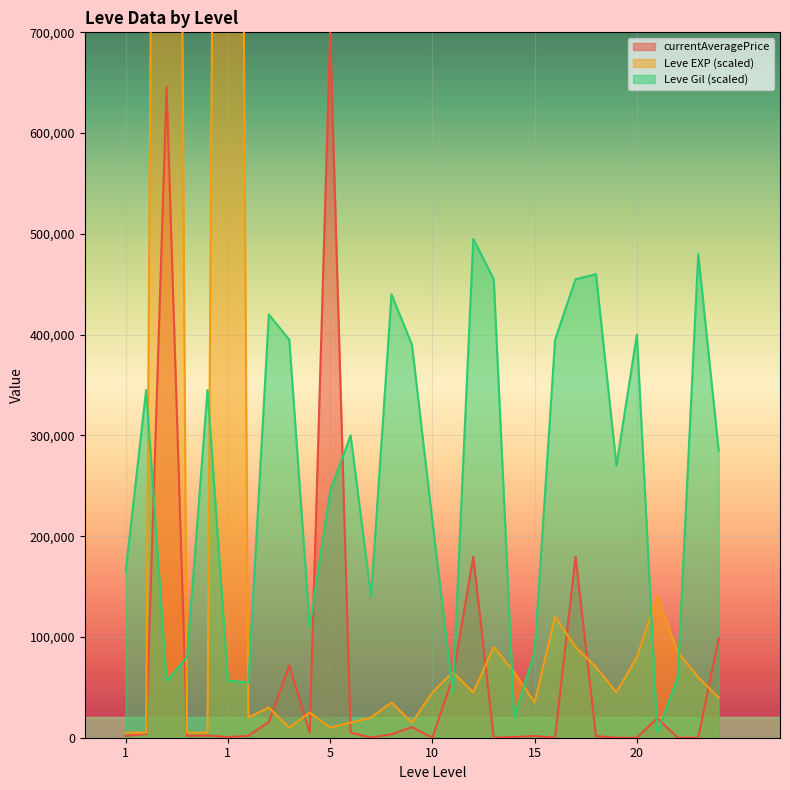

Count the number of categories in the chart.

30